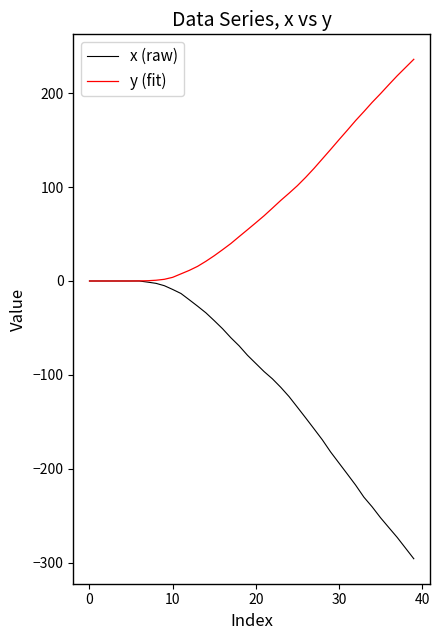

Does the chart display data point markers on the line(s)?

No